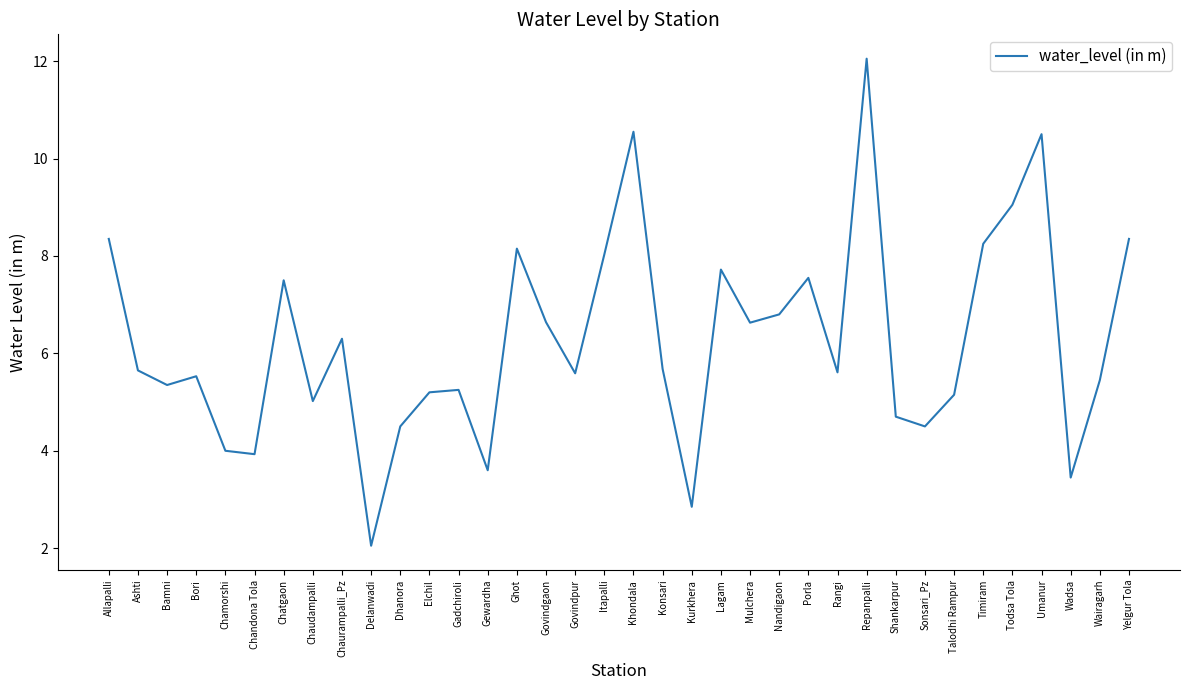

What is the difference between the maximum and second lowest values?

9.2